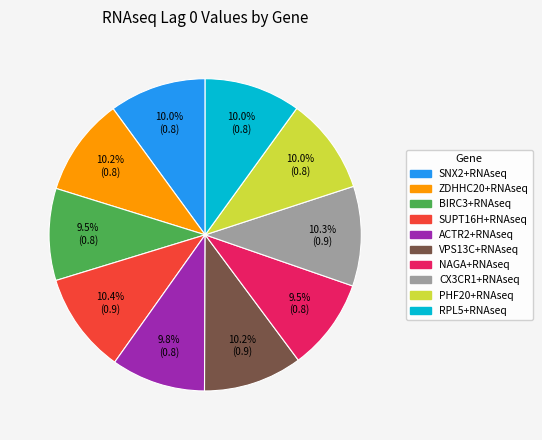

What percentage is the SUPT16H+RNAseq slice, to the nearest percent?

10%